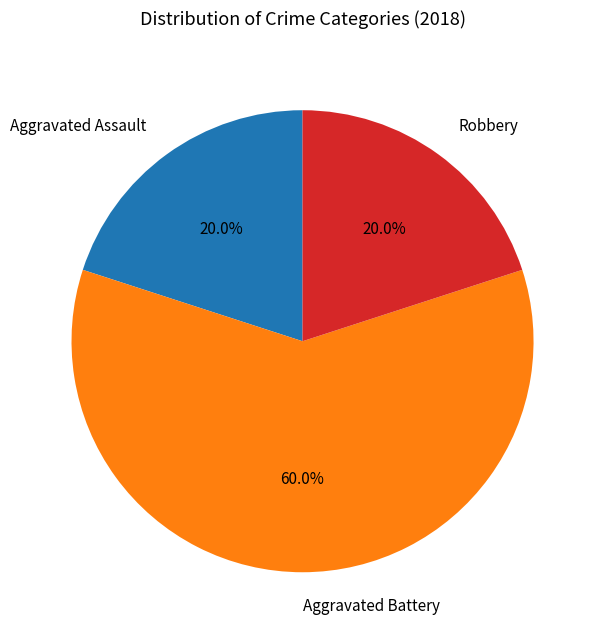

To the nearest percent, what is the average slice percentage?

33%